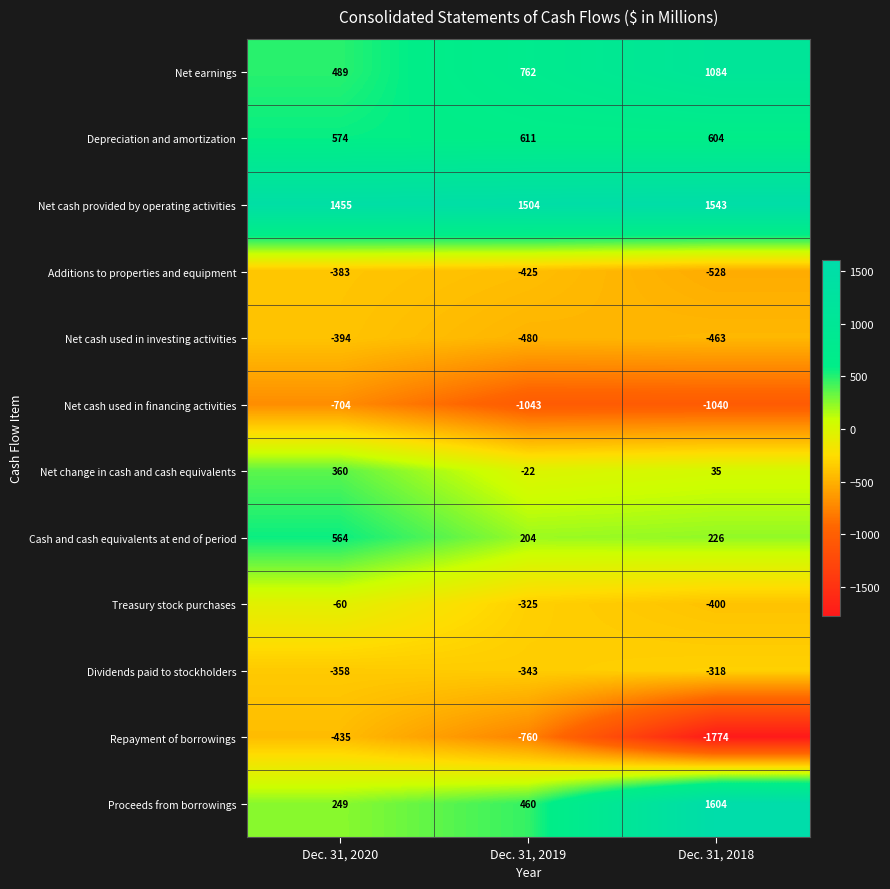

What is the smallest value displayed?

-1774